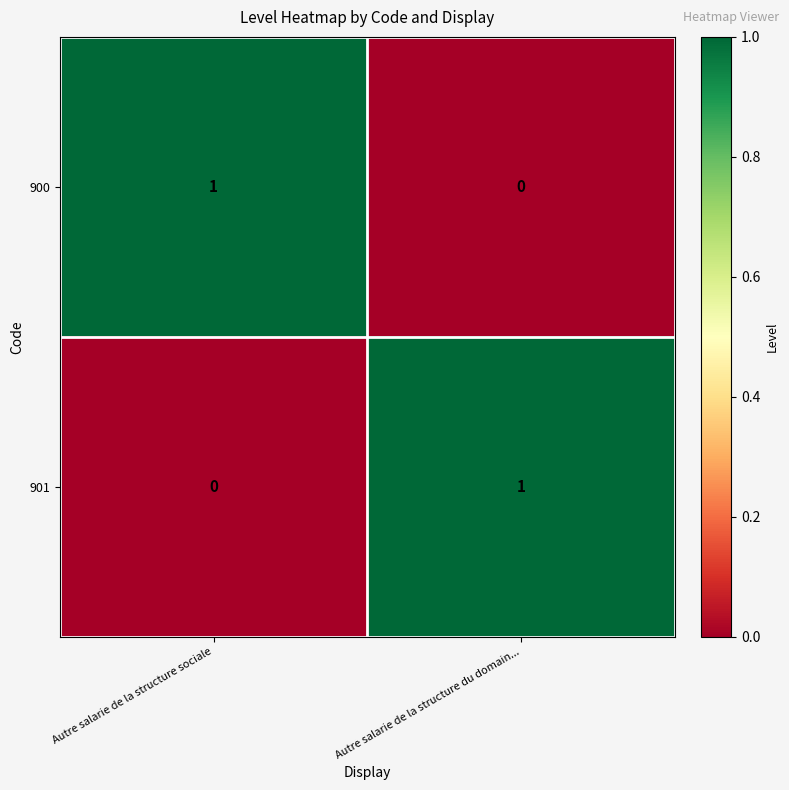

Rank the categories by 900 value from lowest to highest.

Autre salarie de la structure du domain..., Autre salarie de la structure sociale